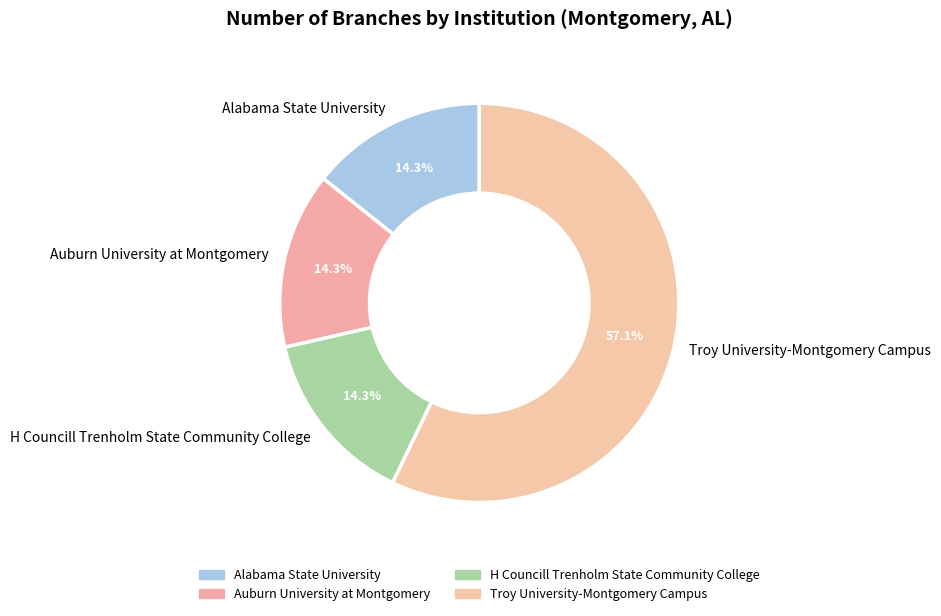

Combined, what portion of the pie is H Councill Trenholm State Community College and Troy University-Montgomery Campus?

71.4%